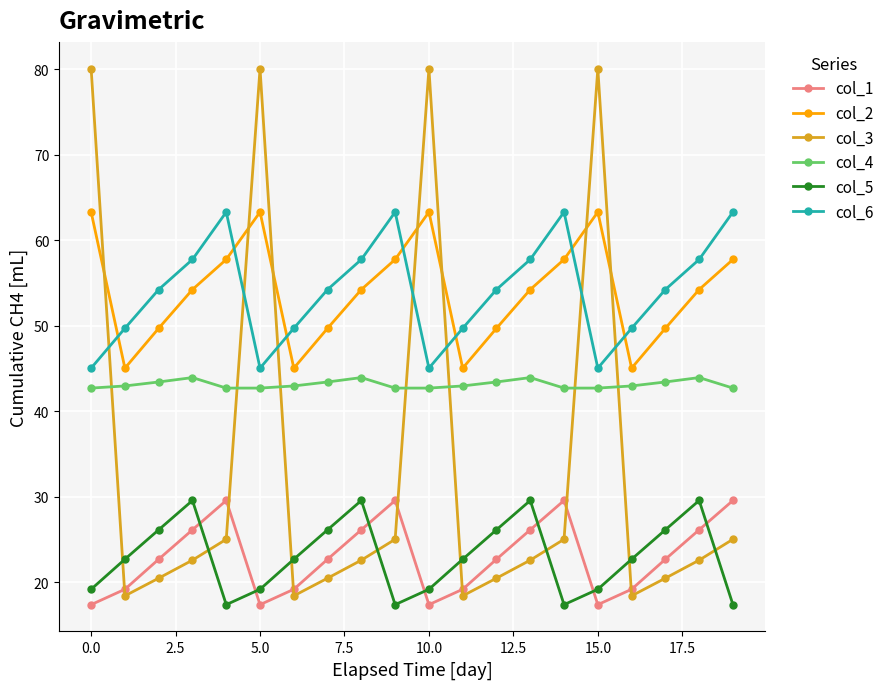

What is the lowest value of the col_3 series?

18.4